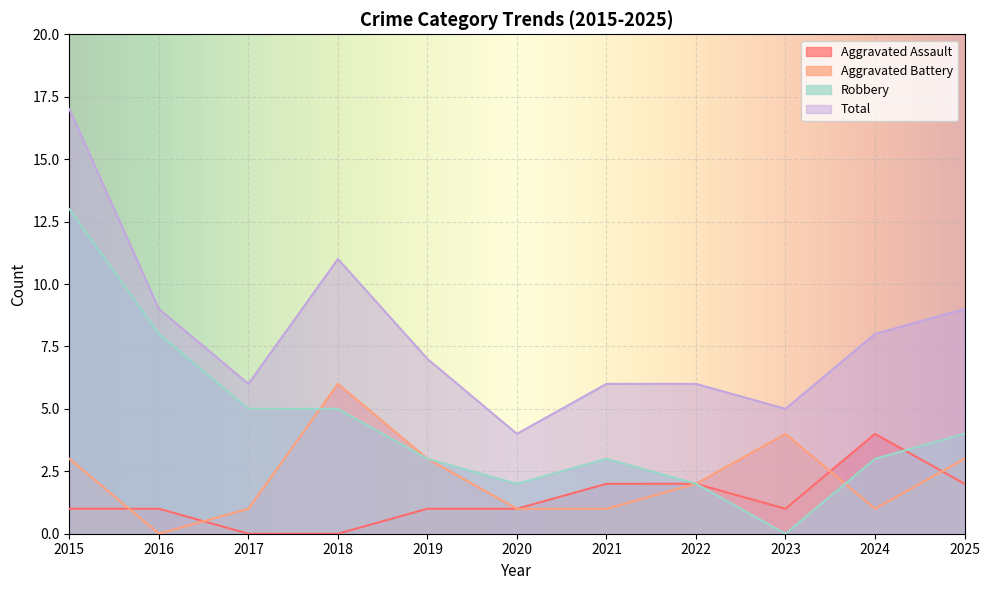

How many positive values does the Aggravated Battery series have?

10